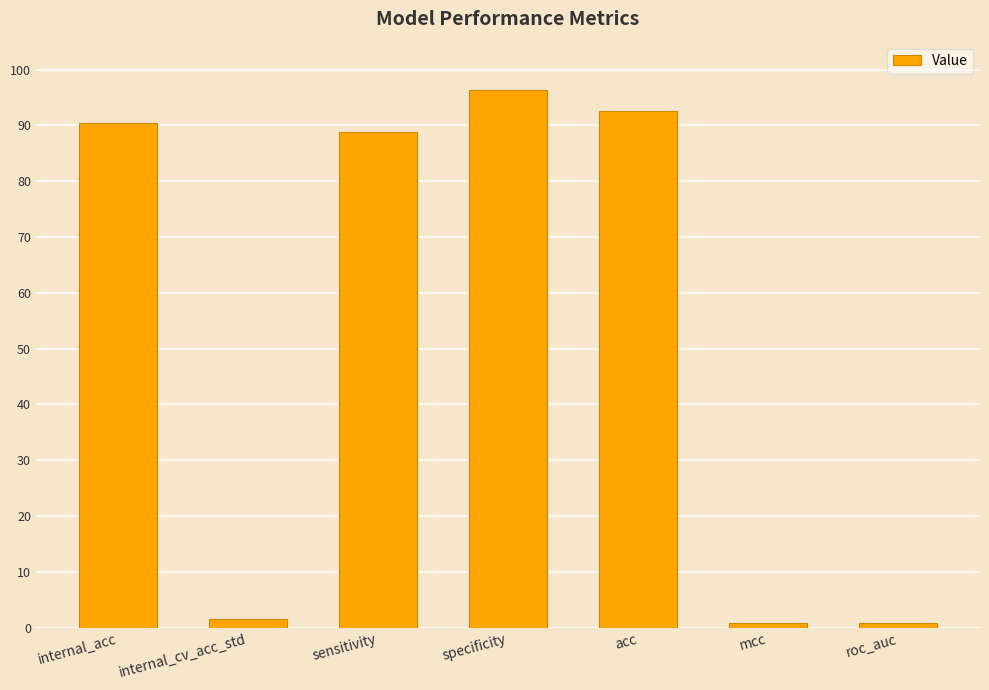

Which has a higher value, sensitivity or acc?

acc